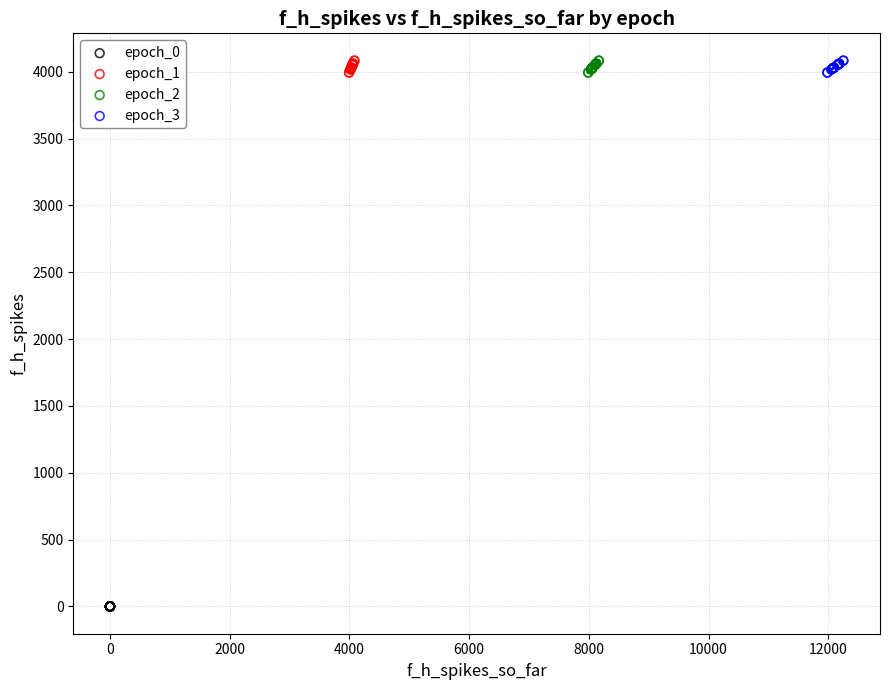

Which series reaches the minimum Y coordinate?

epoch_0